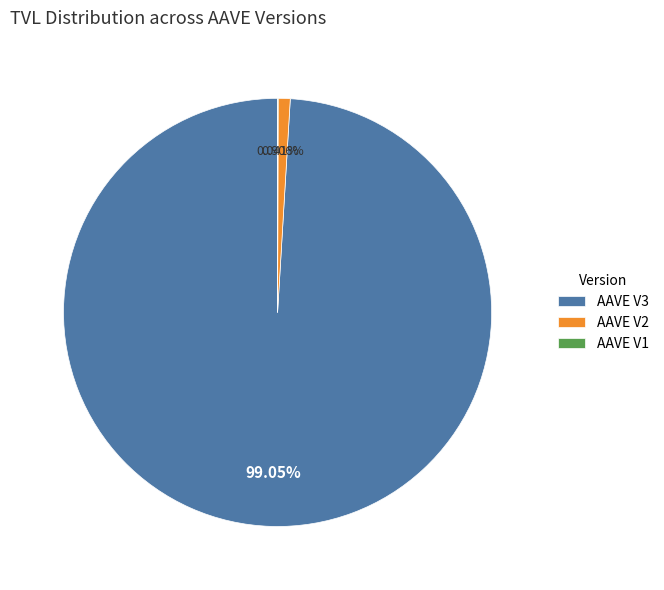

Does AAVE V3 account for over 50% of the chart?

Yes